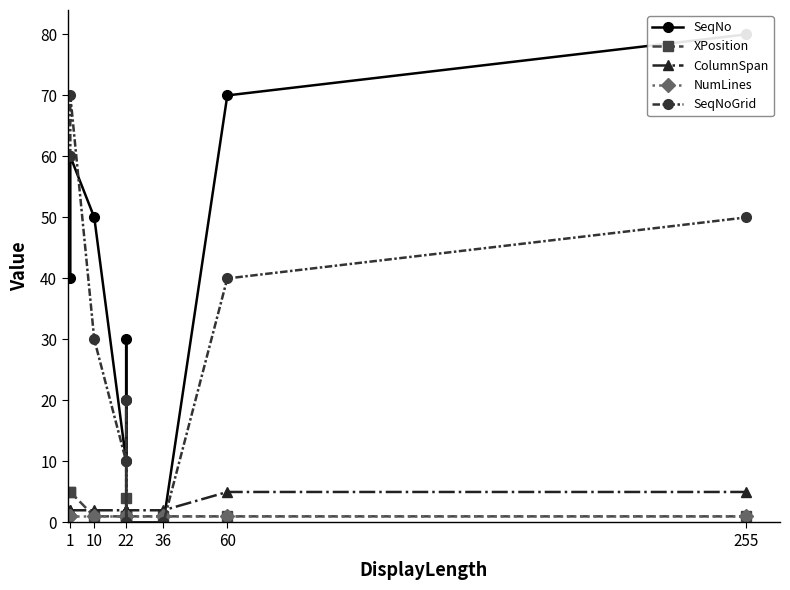

What are all the series names shown in the legend?

SeqNo, XPosition, ColumnSpan, NumLines, SeqNoGrid